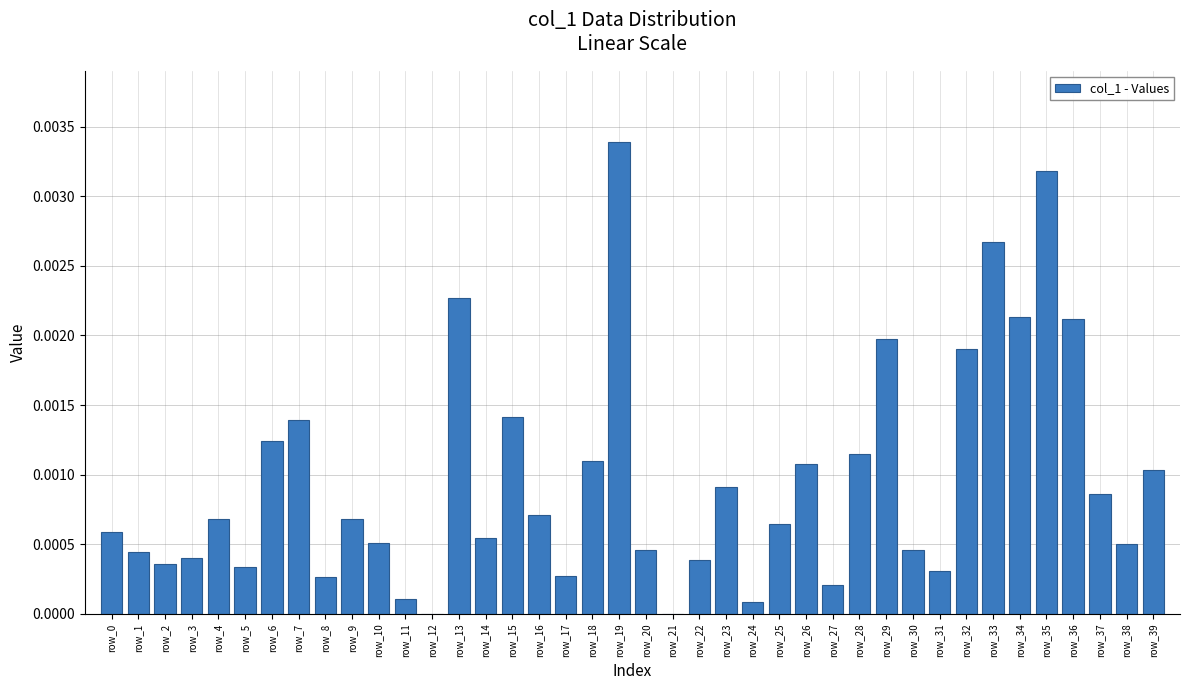

Is it true that the value at row_5 is 0.0?

True